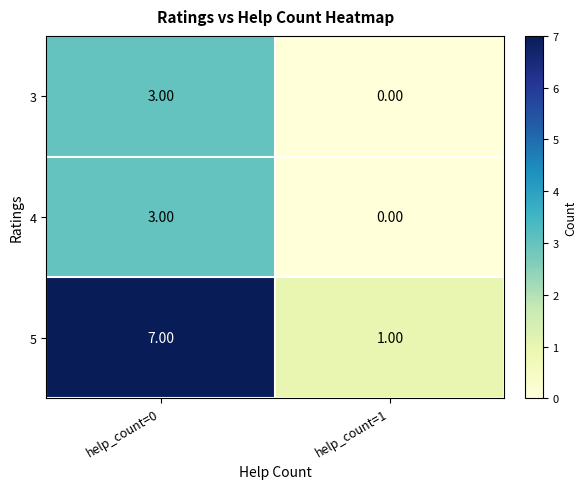

Count the number of data series in this chart.

3